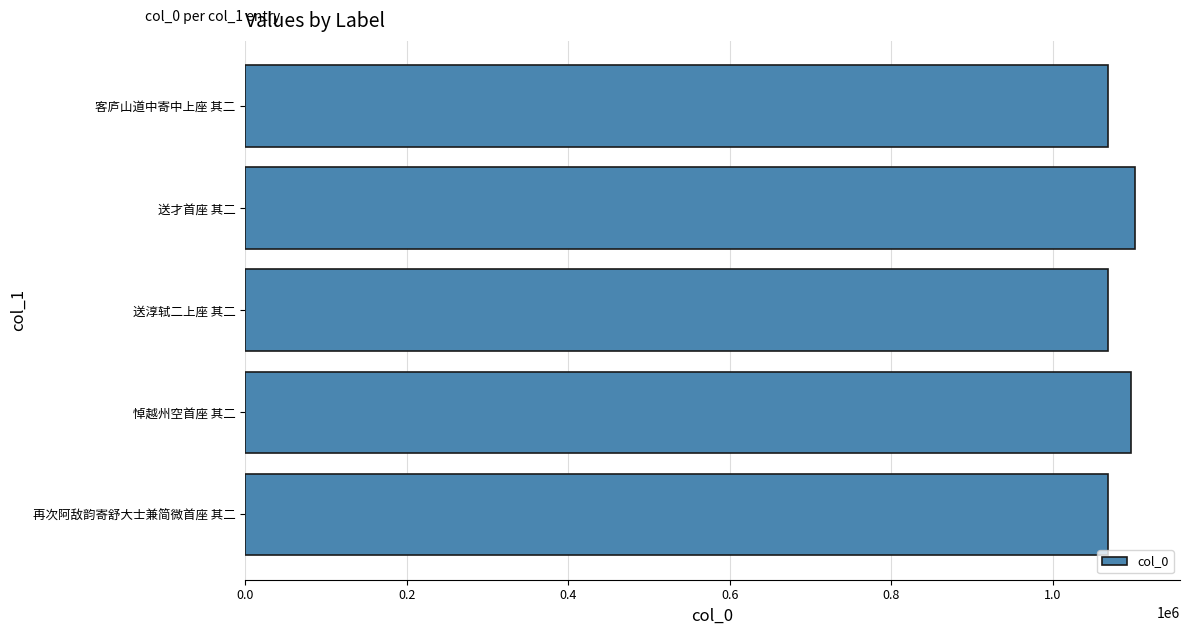

How many data points are less than 1068437?

2